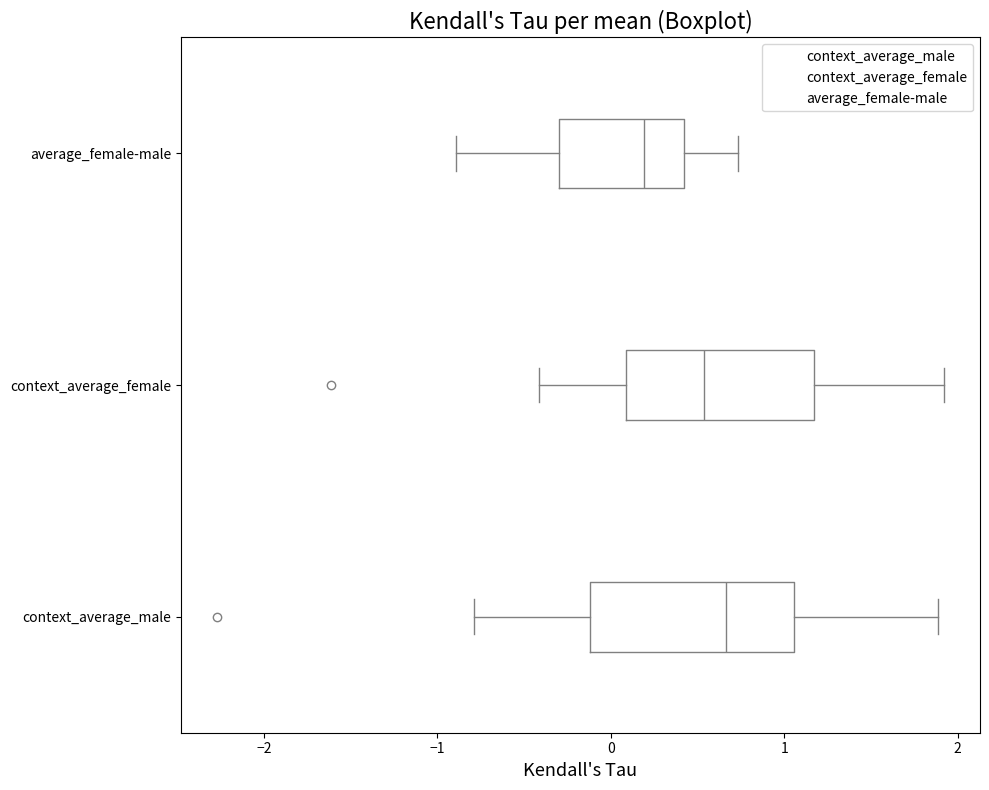

Where is the left edge of the box for context_average_male on the x-axis? The values are not printed on the chart, so give them approximately, as read against the axis.

-0.1